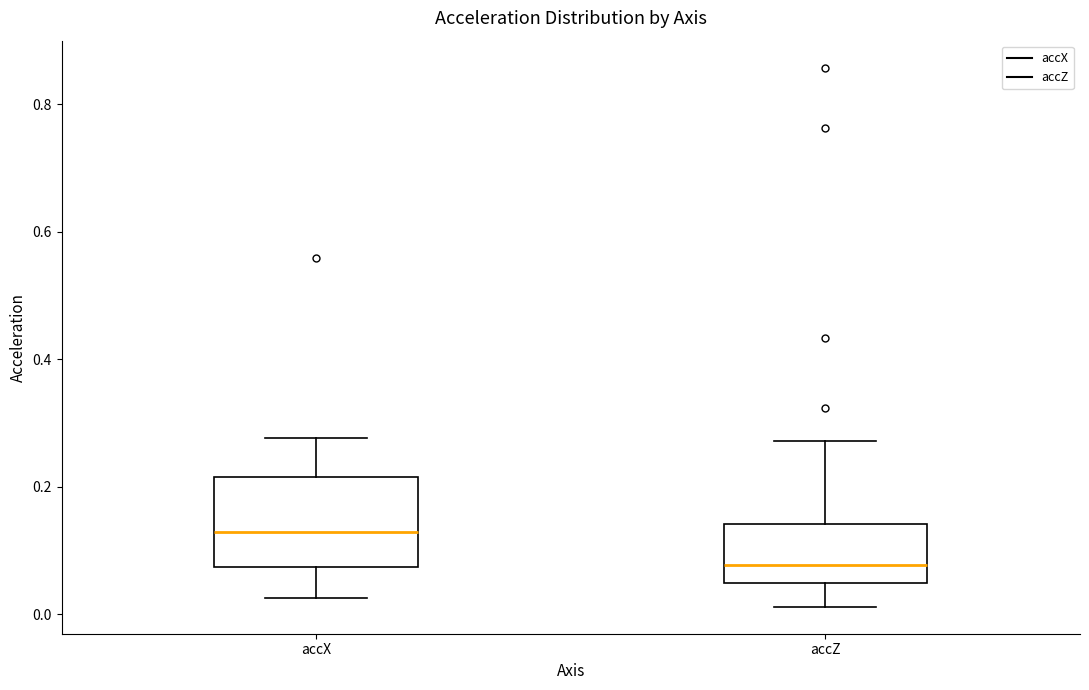

Which box's median line is the highest?

accX